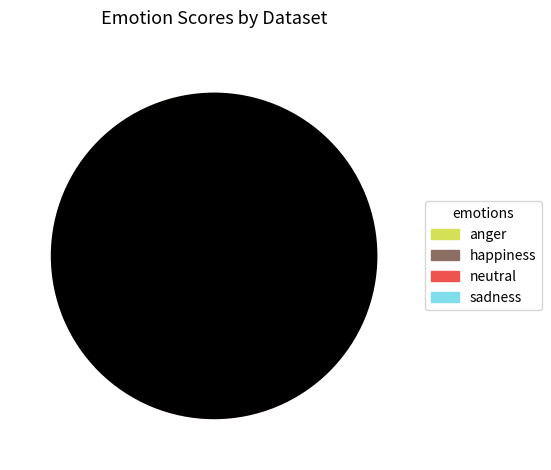

Is there a majority slice in this chart?

No